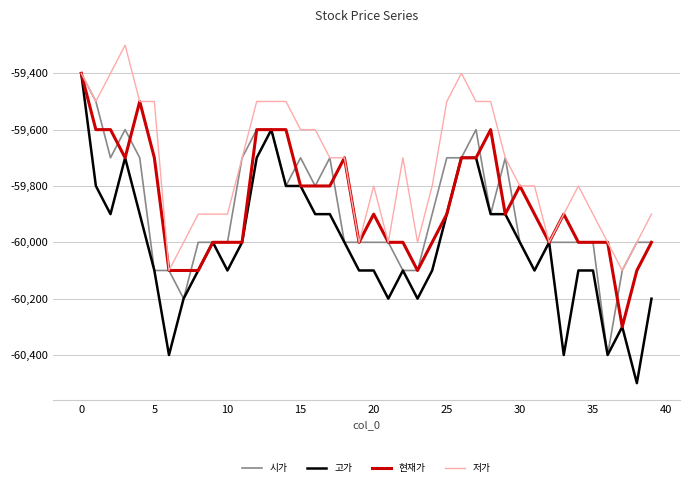

Which series has the widest spread of values?

고가